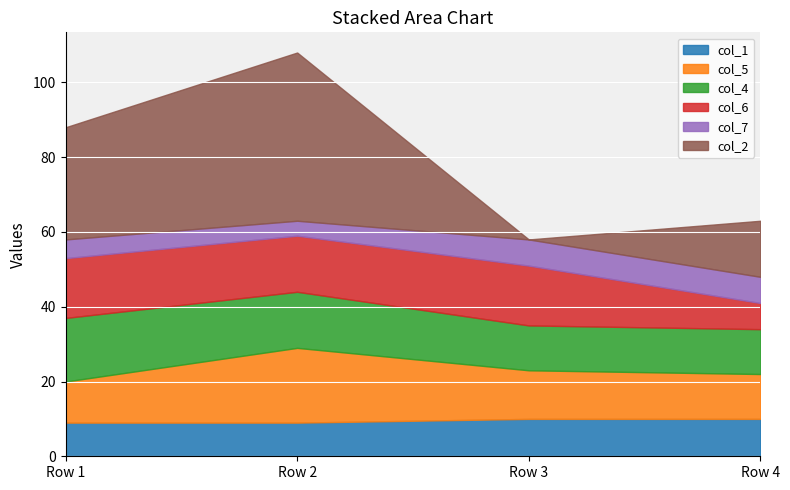

How many distinct data groups are displayed?

6